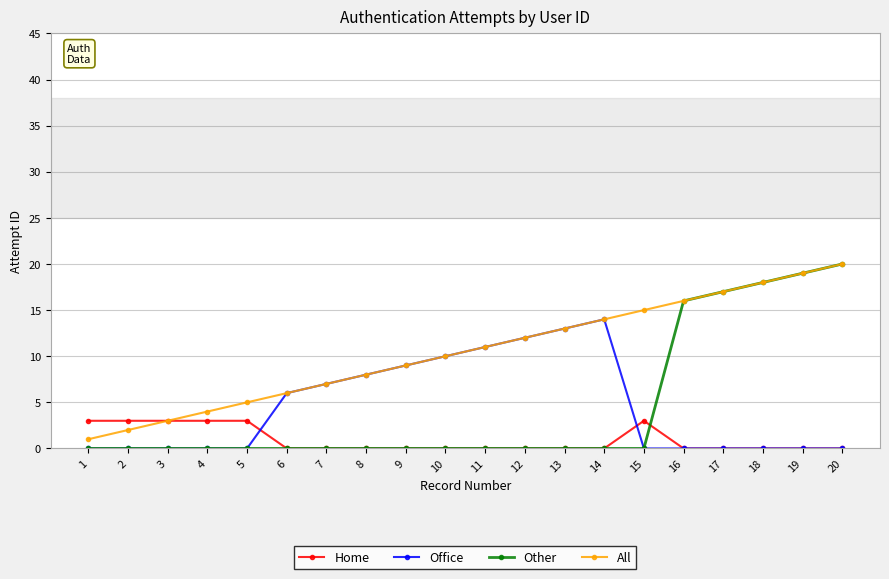

What is the total value across all series at 16?

32